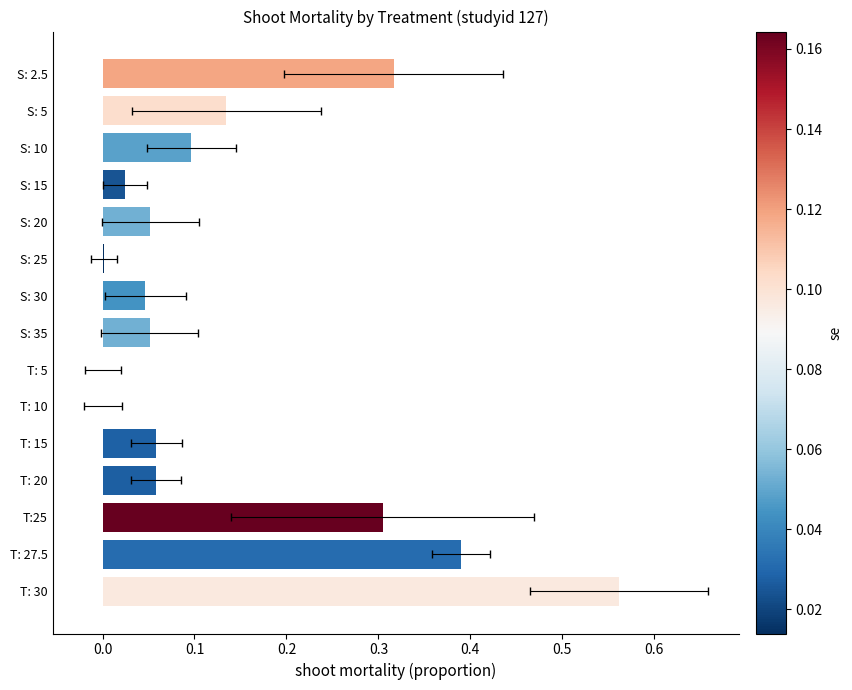

Does the chart contain stacked bars?

No